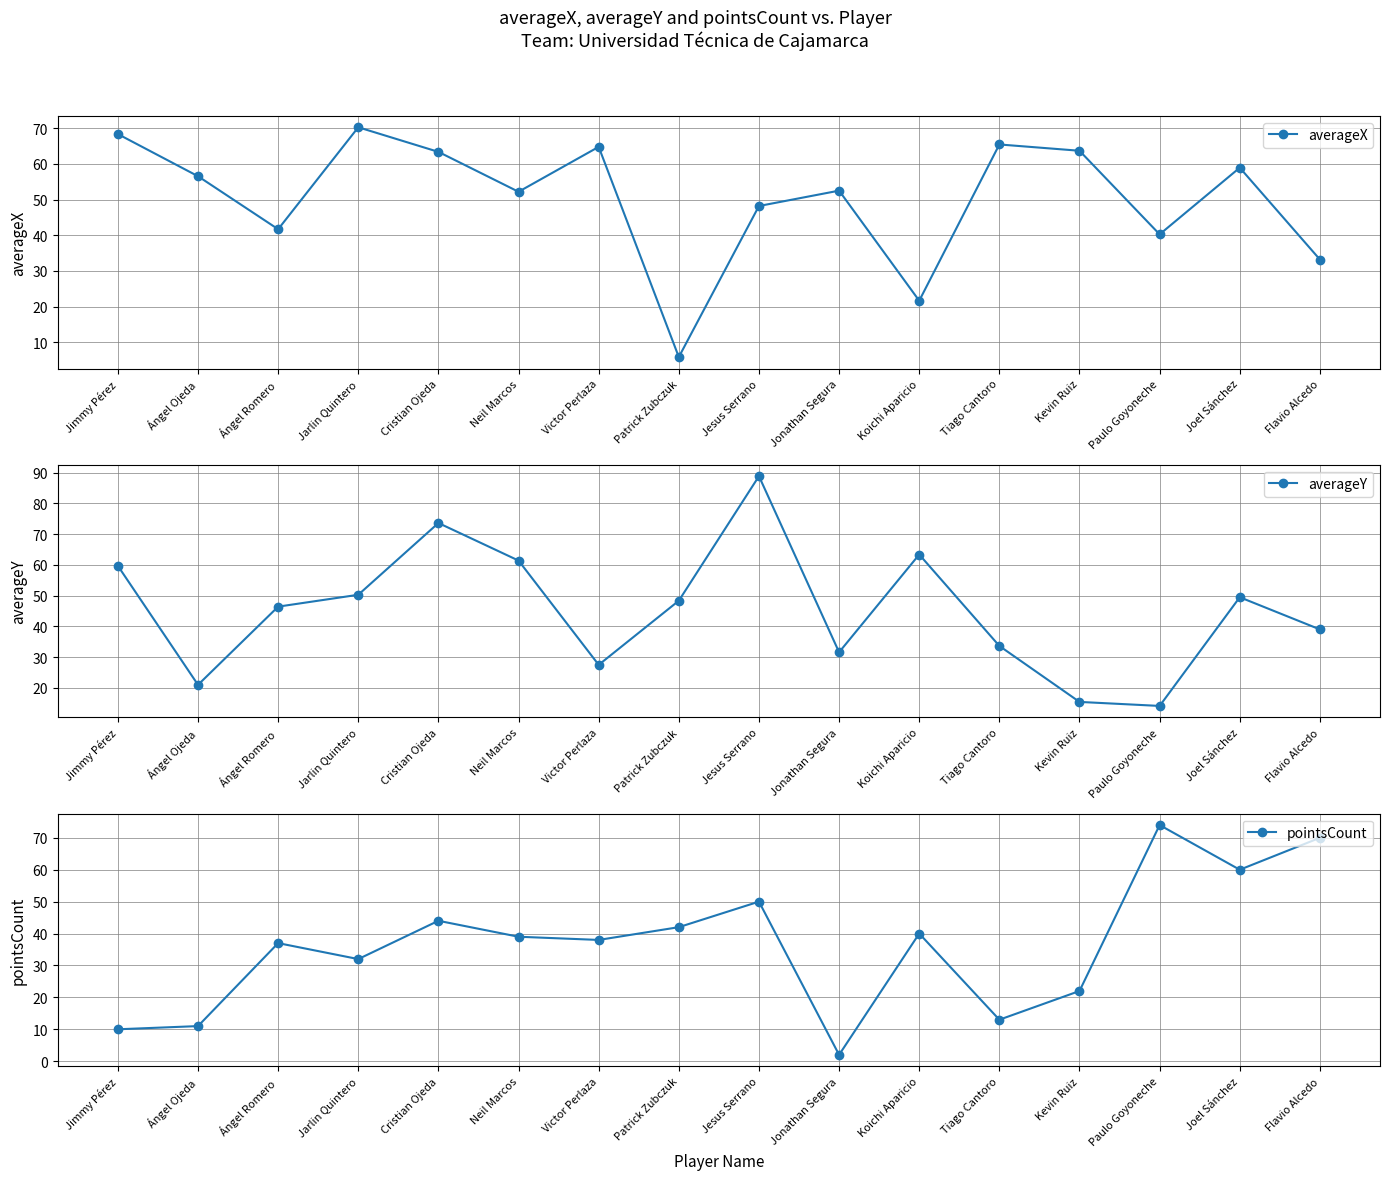

Which series has the largest total across all categories?

averageX